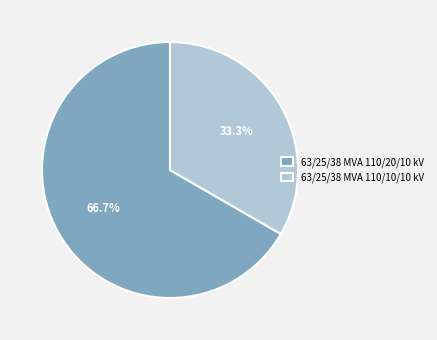

Is it true that 63/25/38 MVA 110/20/10 kV is 76% of the pie?

False